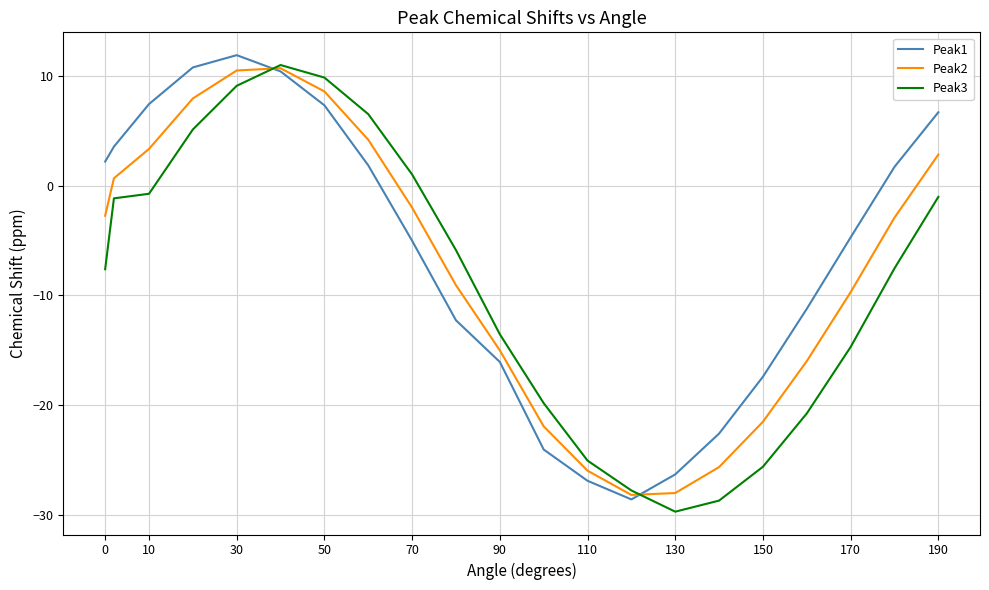

What is the average value of the Peak1 series?

-6.3